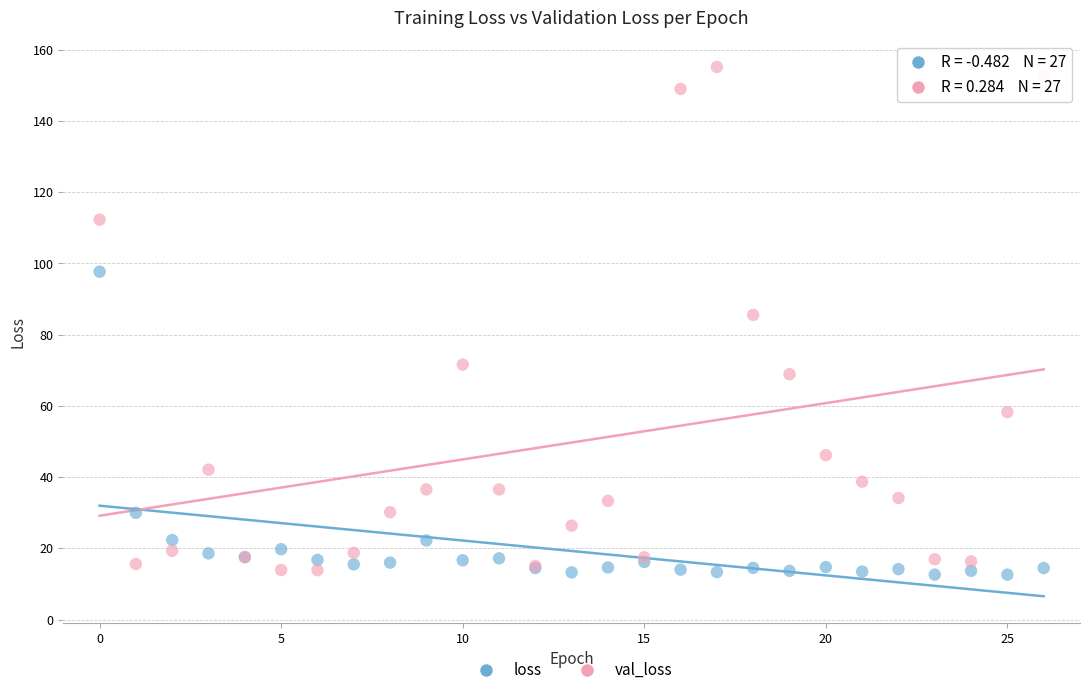

Across all series, what Y value is closest to 83?

85.5